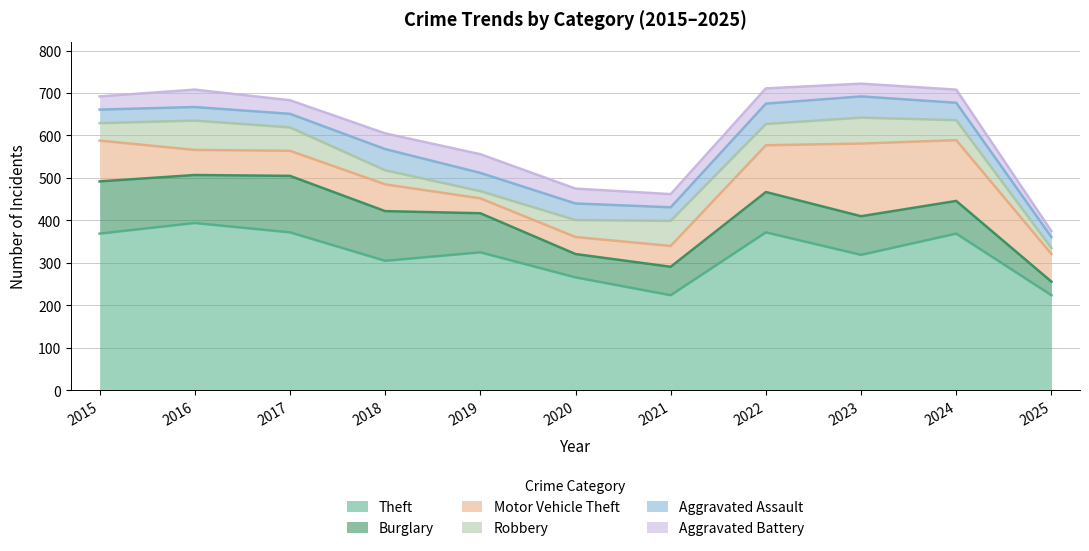

How many lines are shown in the chart?

6